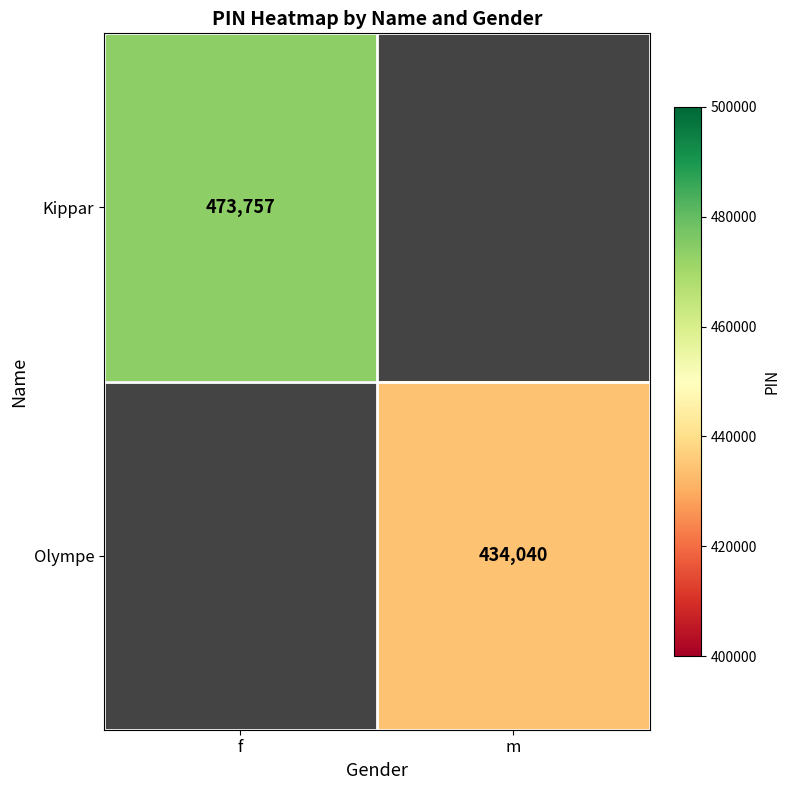

Is it true that Kippar equals 473757 at f?

True